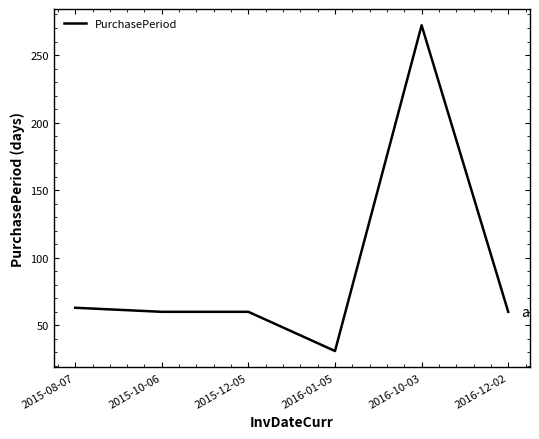

Reading left to right, what are all the values shown in this chart?

2015-08-07=63	2015-10-06=60	2015-12-05=60	2016-01-05=31	2016-10-03=272	2016-12-02=60